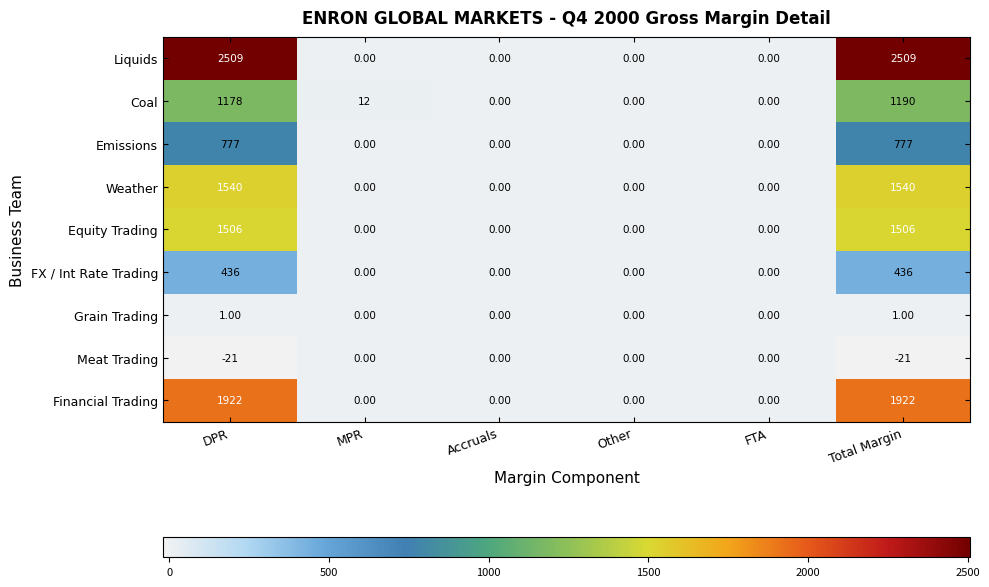

What is the sum of the Liquids values at FTA and Total Margin?

2509